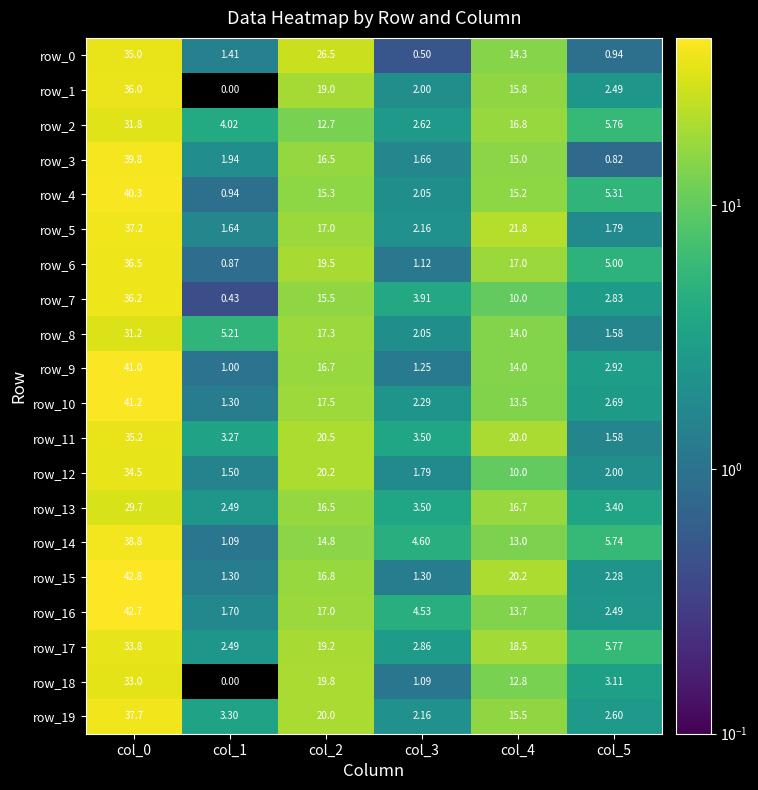

Is the value of row_6 at col_3 greater than the value of row_5 at col_1?

No